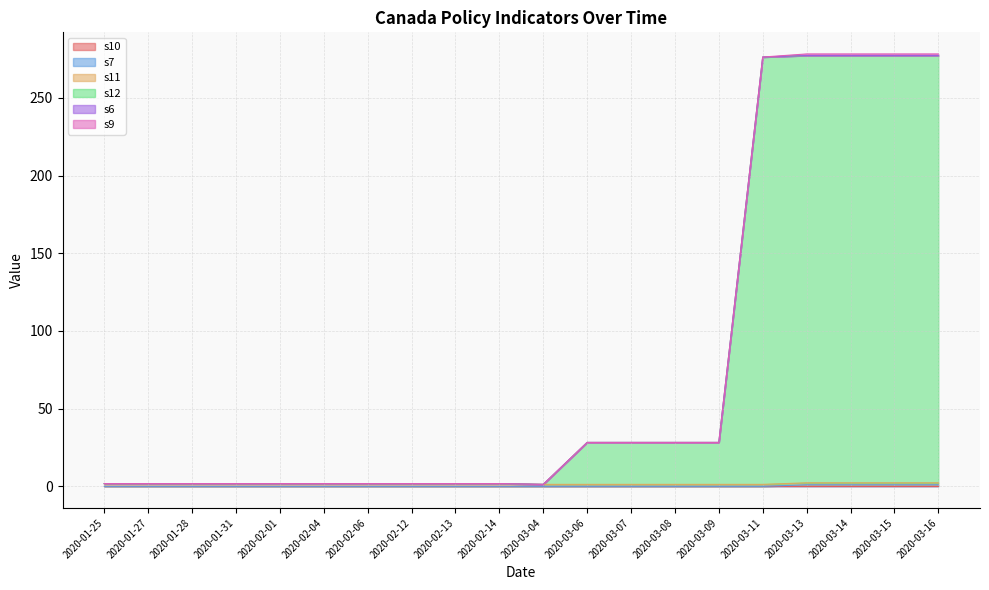

At which label is s12 closest to 137?

2020-03-06